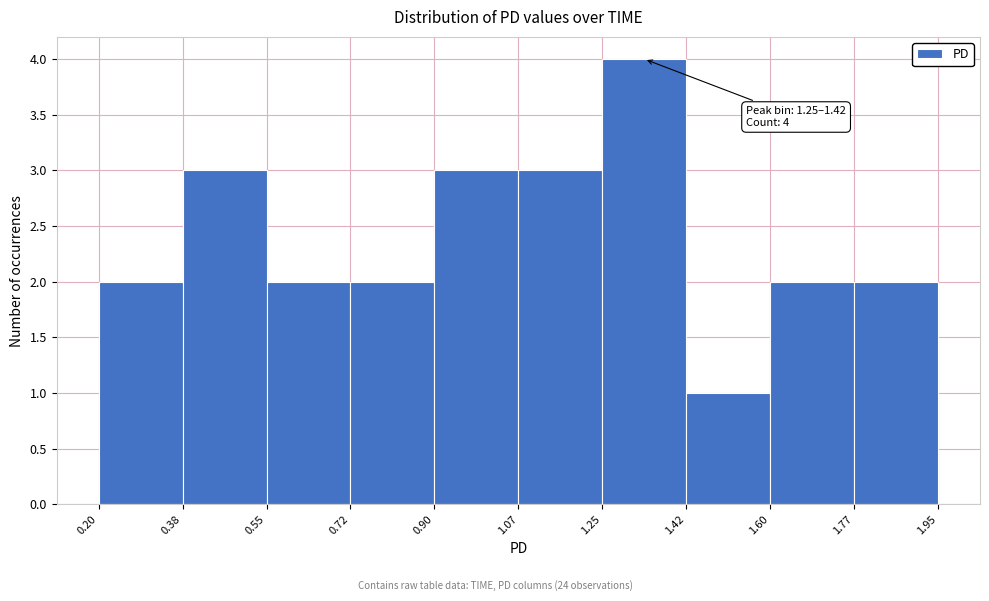

Over which range of the x-axis is the bar tallest?

1.25 to 1.42